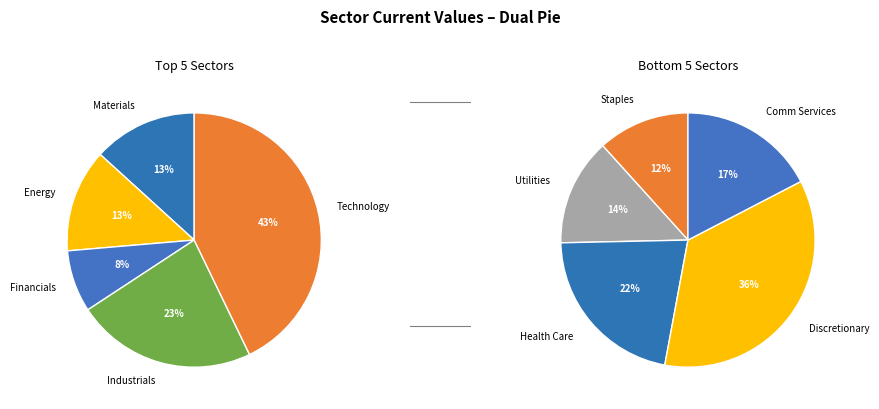

Is Technology the majority of the pie?

No